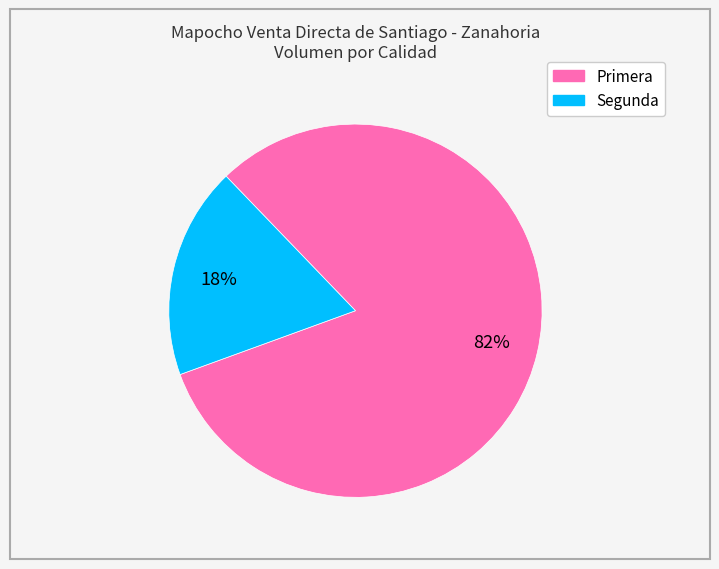

True or false: Primera accounts for 96% of the total.

False